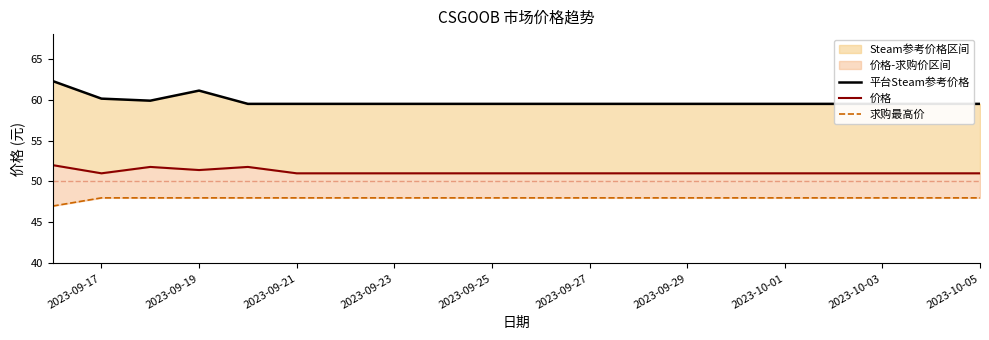

What is the total value across all series at 2023-10-05?

158.5